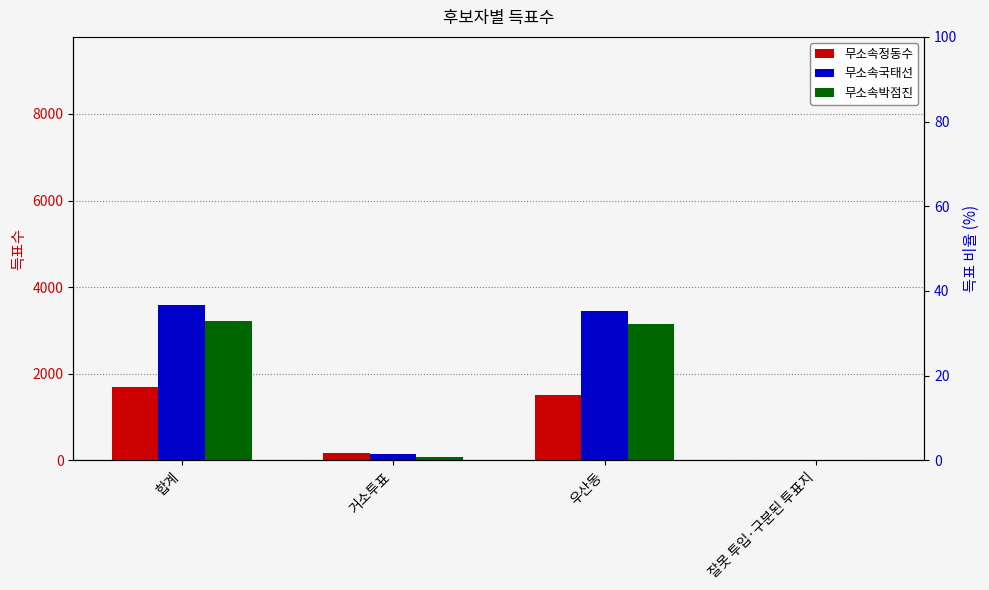

Count the number of data series in this chart.

3